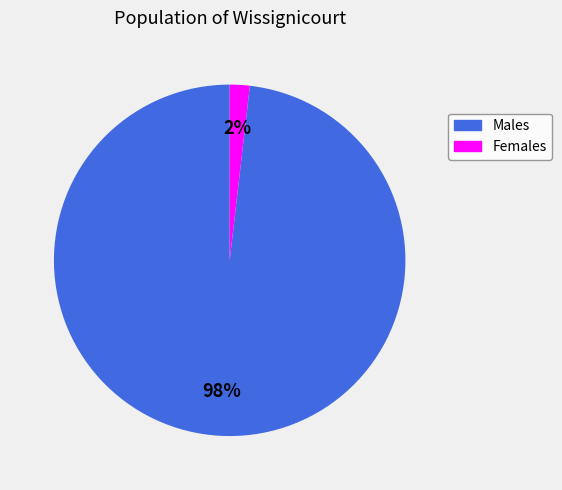

To the nearest percent, what is the difference between the largest and smallest slice percentages?

96%